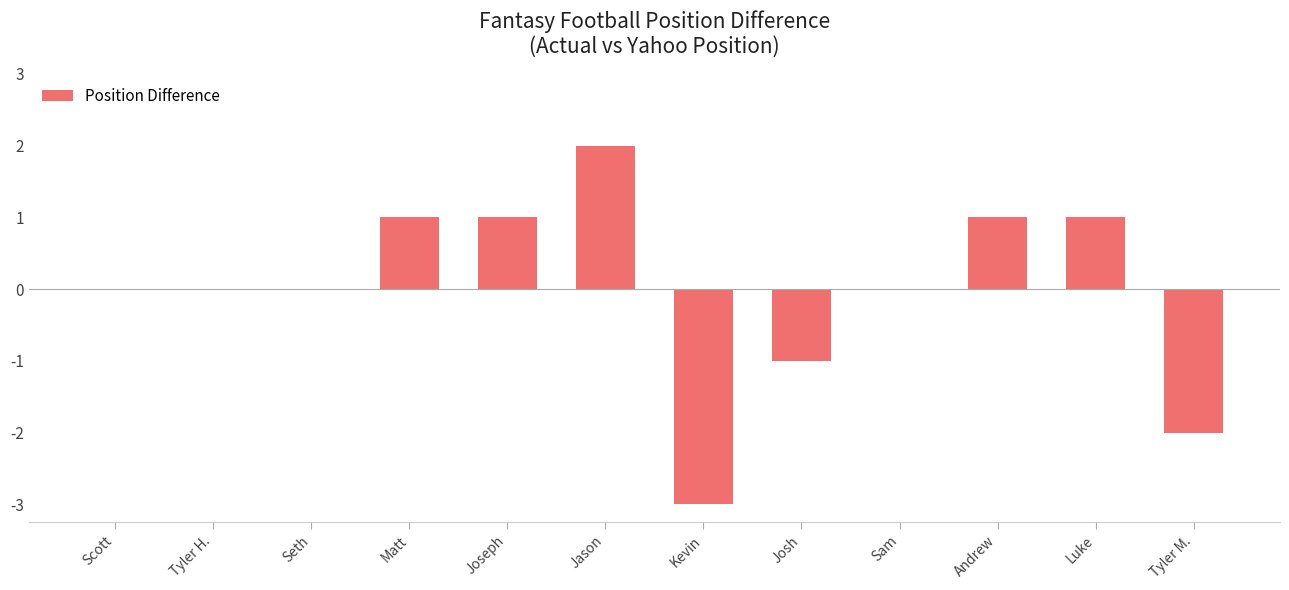

Does the chart contain stacked bars?

No